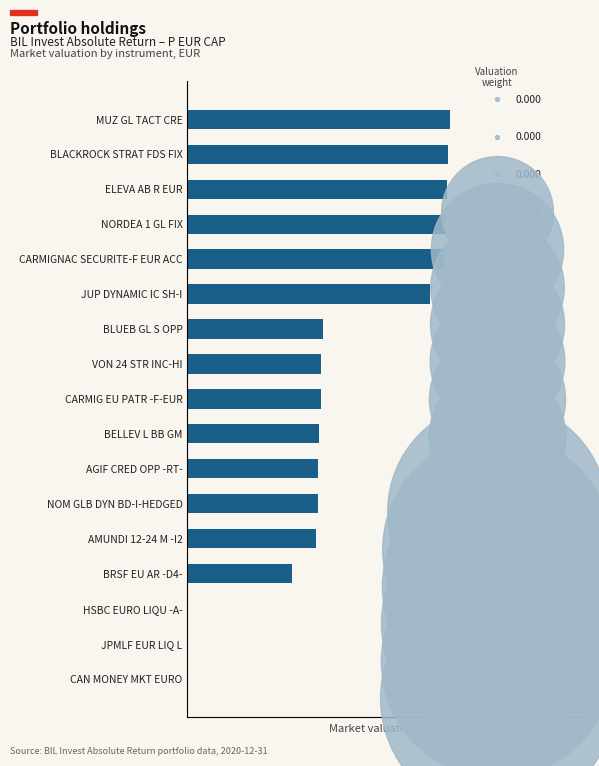

Approximately how many times larger is the value at BRSF EU AR -D4- compared to JUP DYNAMIC IC SH-I?

0.4